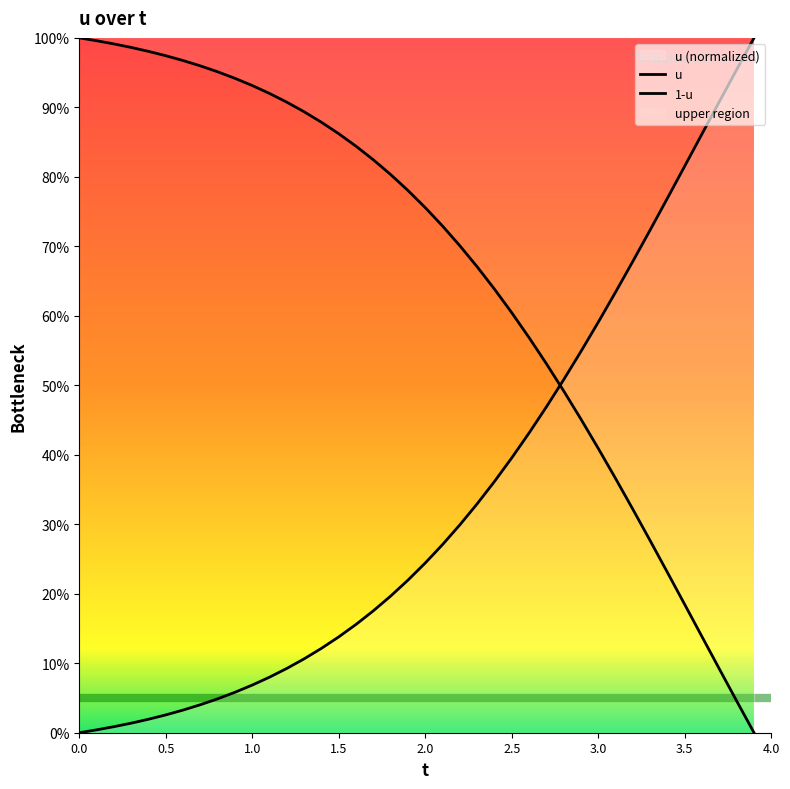

What is the difference between the second highest and second lowest values?

1.0